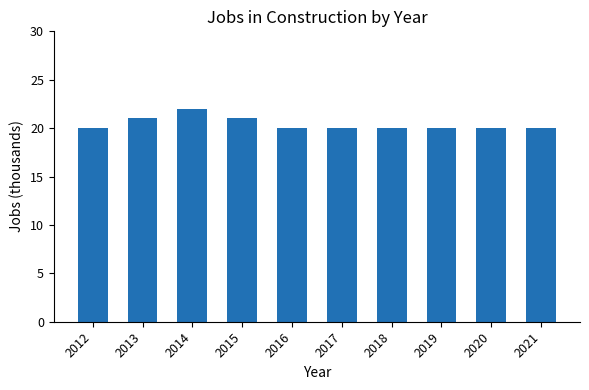

What is the value of the 1st bar from the left?

20